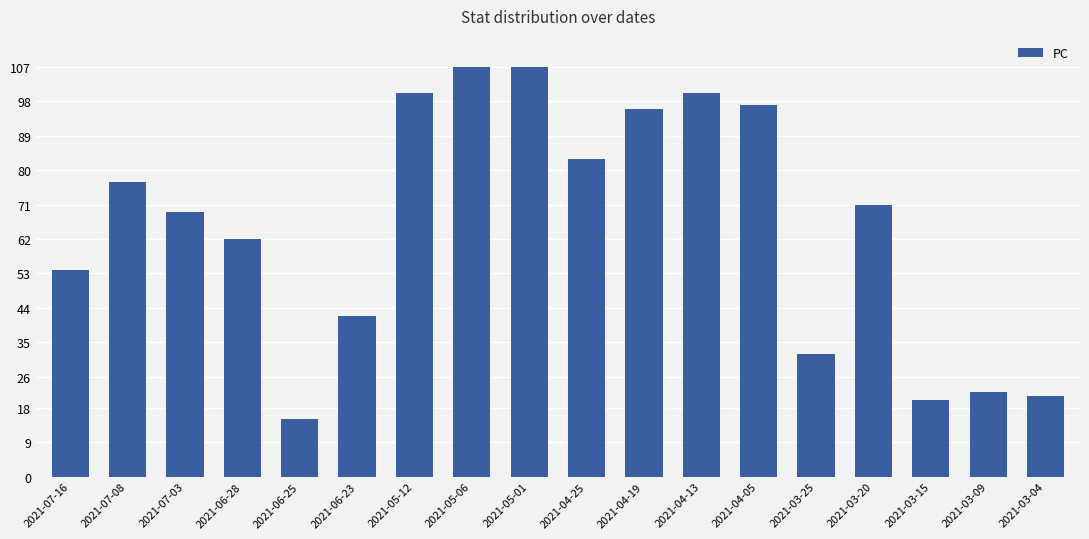

What is the change in value from 2021-06-28 to 2021-03-09?

-40